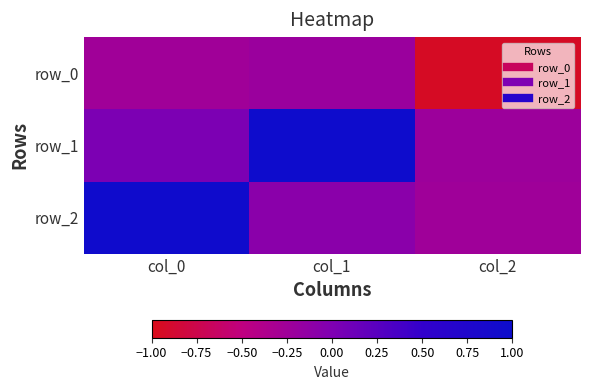

Which has a higher value, col_1 or col_0?

col_1